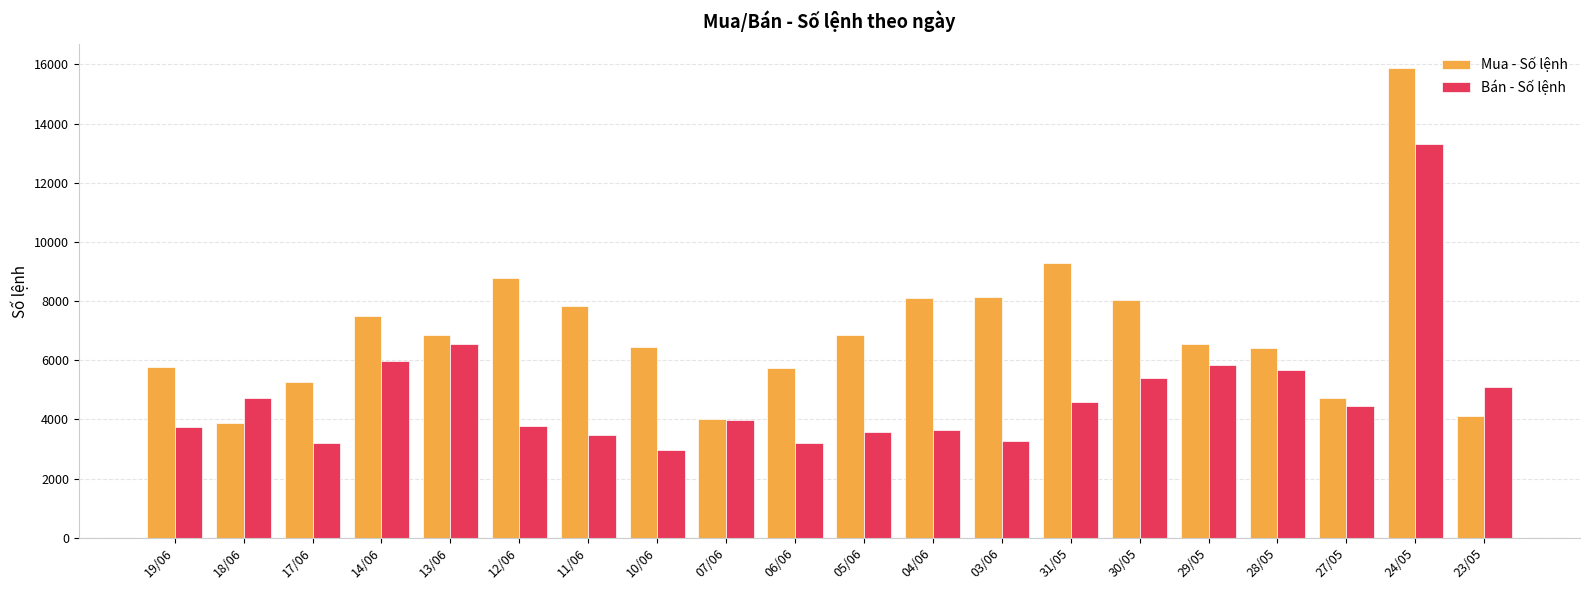

The value of Mua - Số lệnh at 19/06 is 5765. True or false?

True